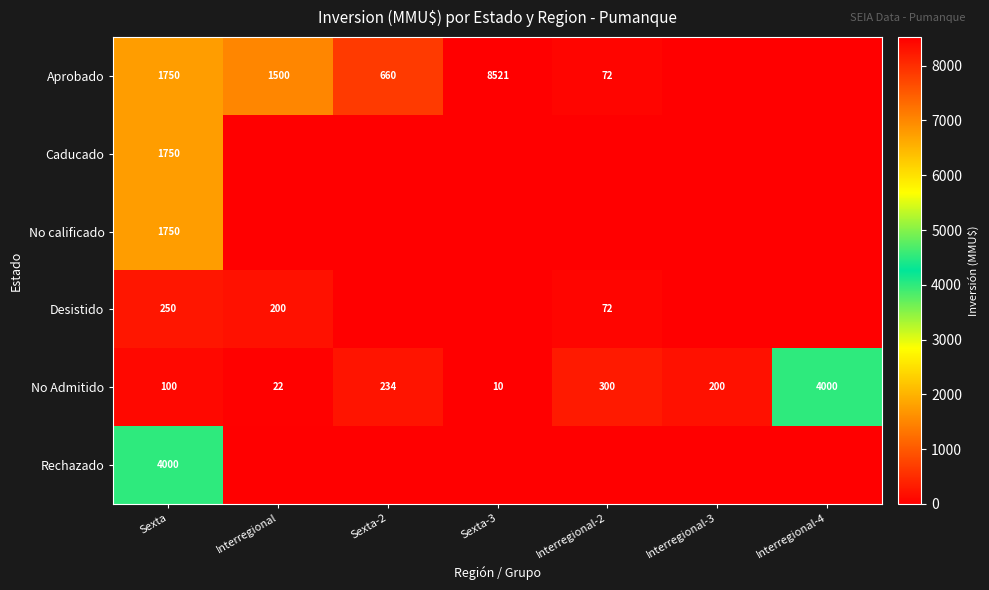

The value of Aprobado at Interregional-2 is 18. True or false?

False